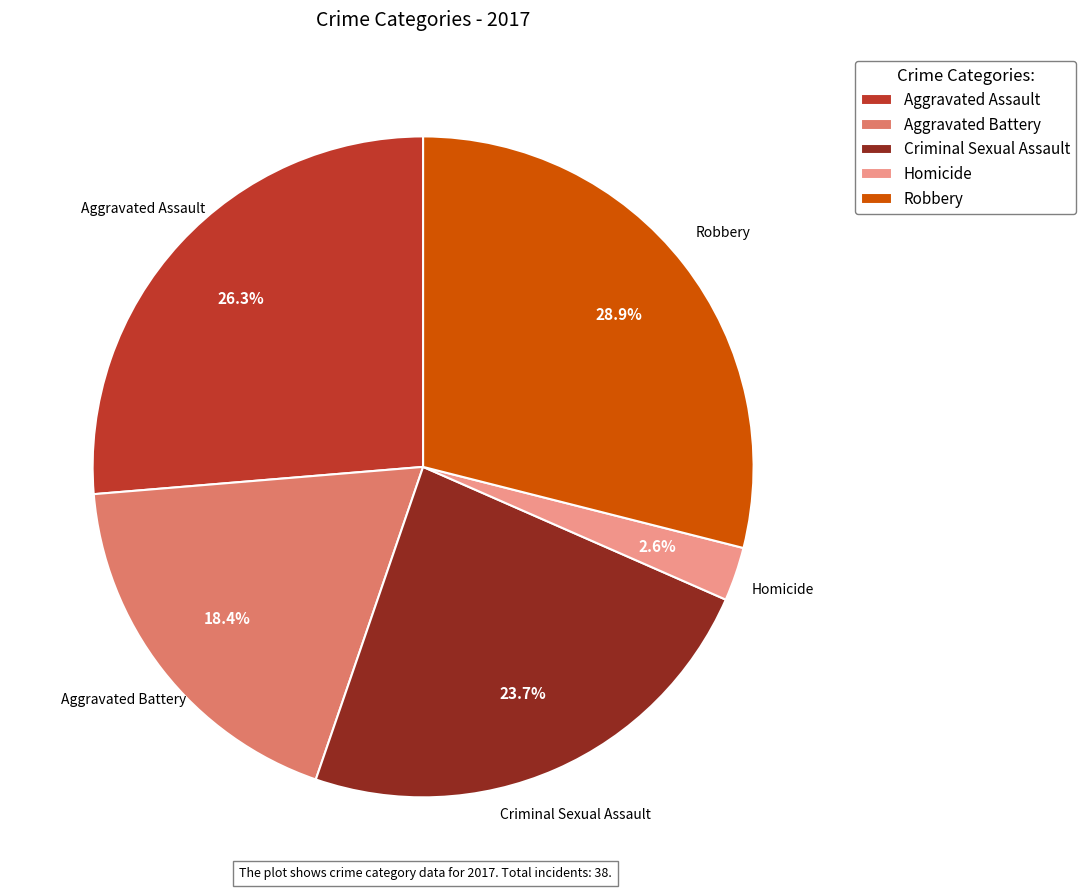

To the nearest percent, what is the difference between the largest and smallest slice percentages?

26%